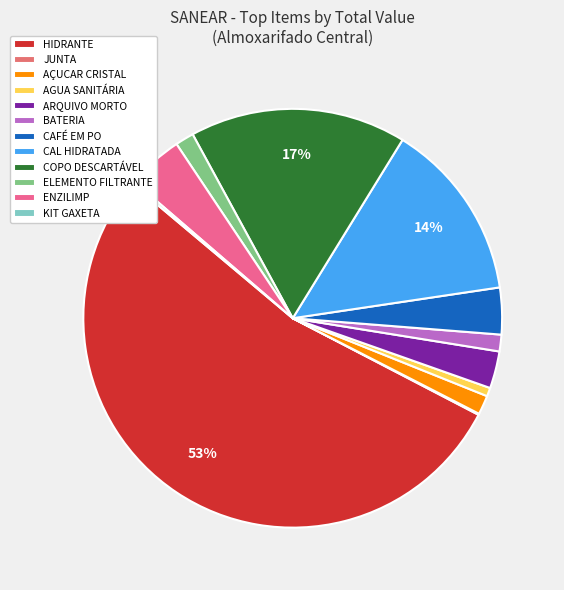

Combined, what portion of the pie is COPO DESCARTÁVEL and ENZILIMP?

21.0%